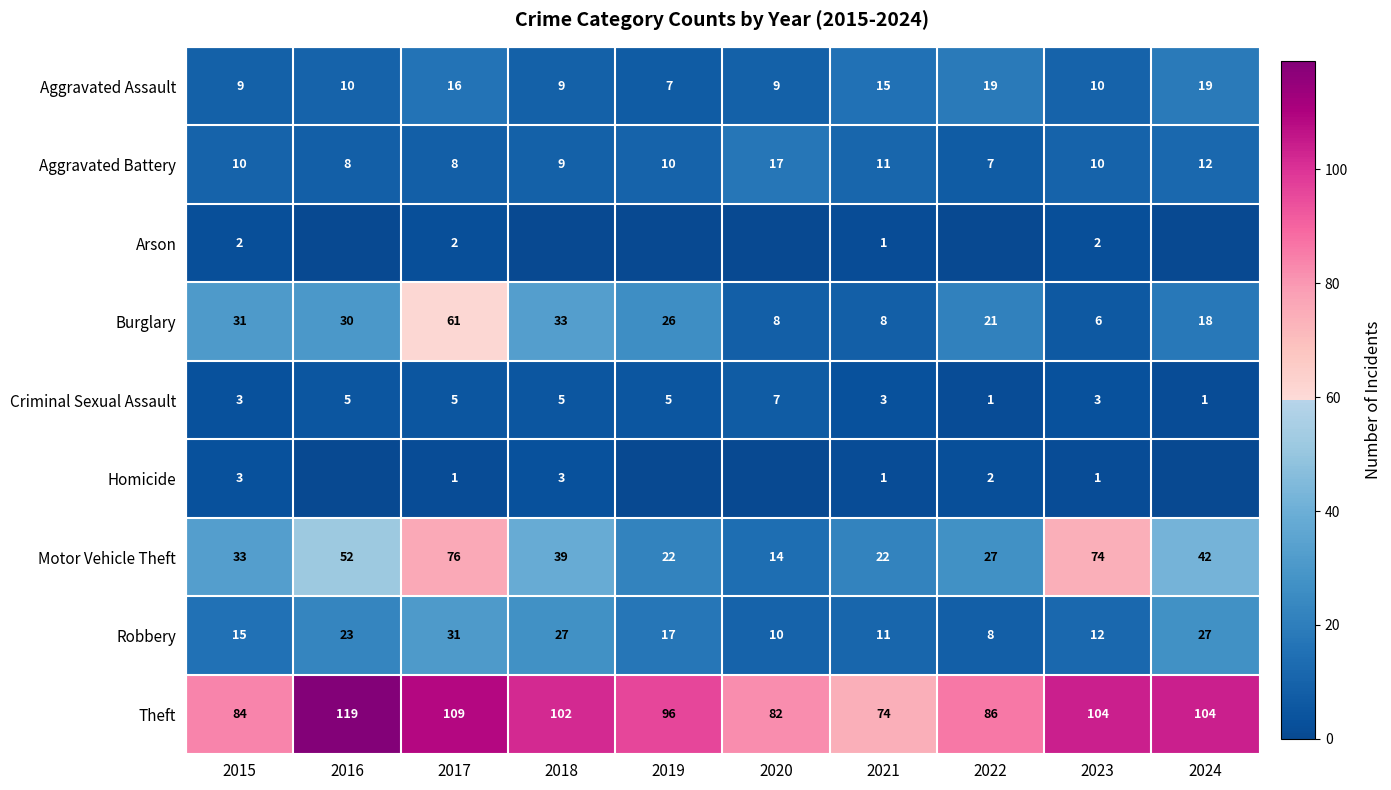

True or false: Aggravated Assault has a value of 6 at 2021.

False